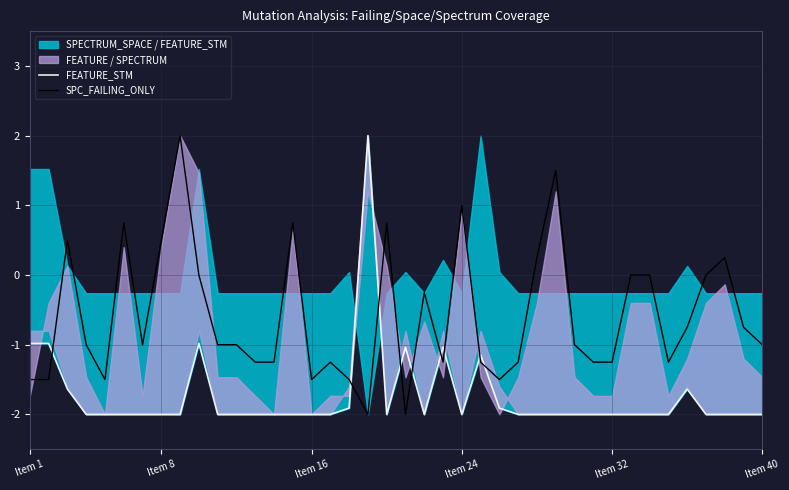

What is the maximum value for SPC_FAILING_ONLY?

2.0